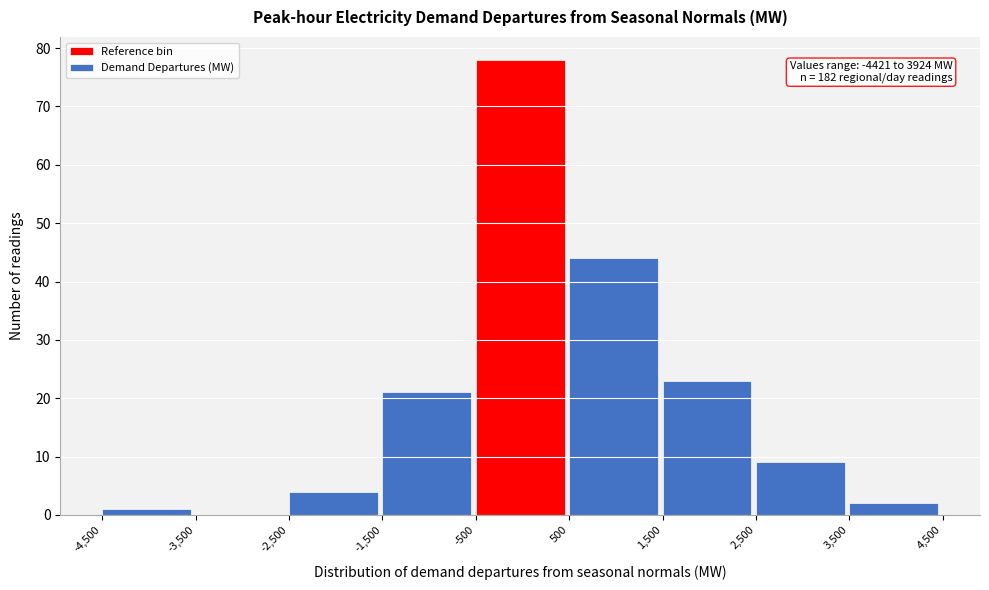

Over which range of the x-axis is the bar tallest?

-500 to 500